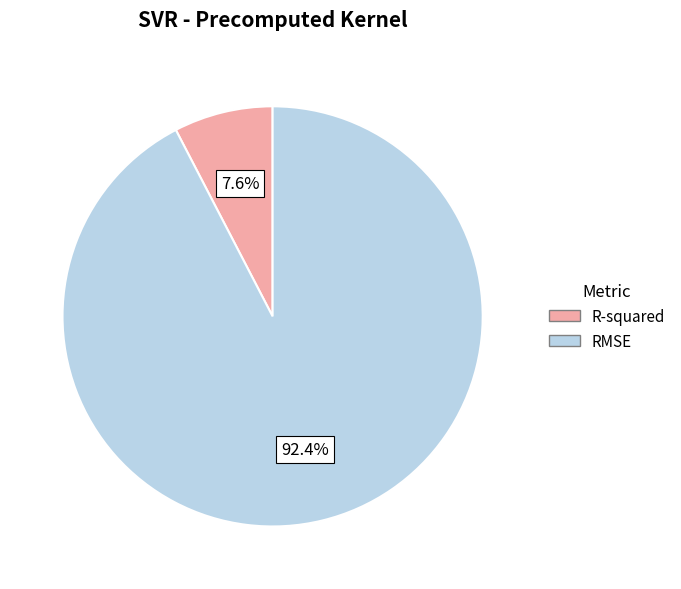

Which has a higher value, R-squared or RMSE?

RMSE